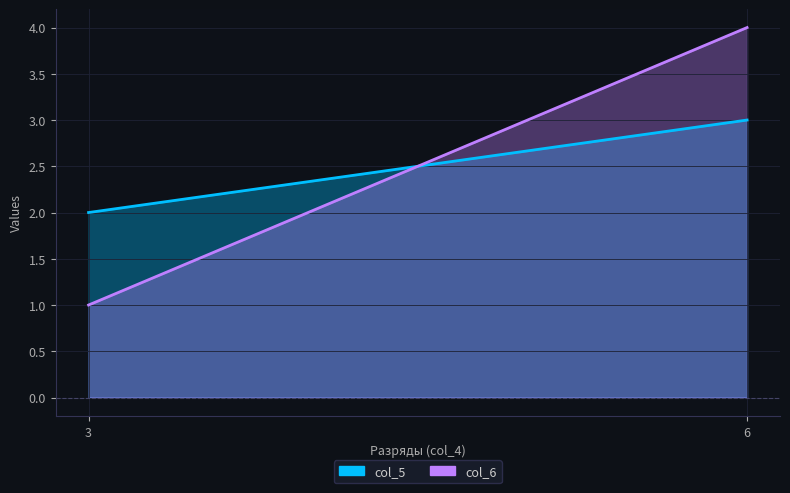

At which label does col_6 reach its peak?

6